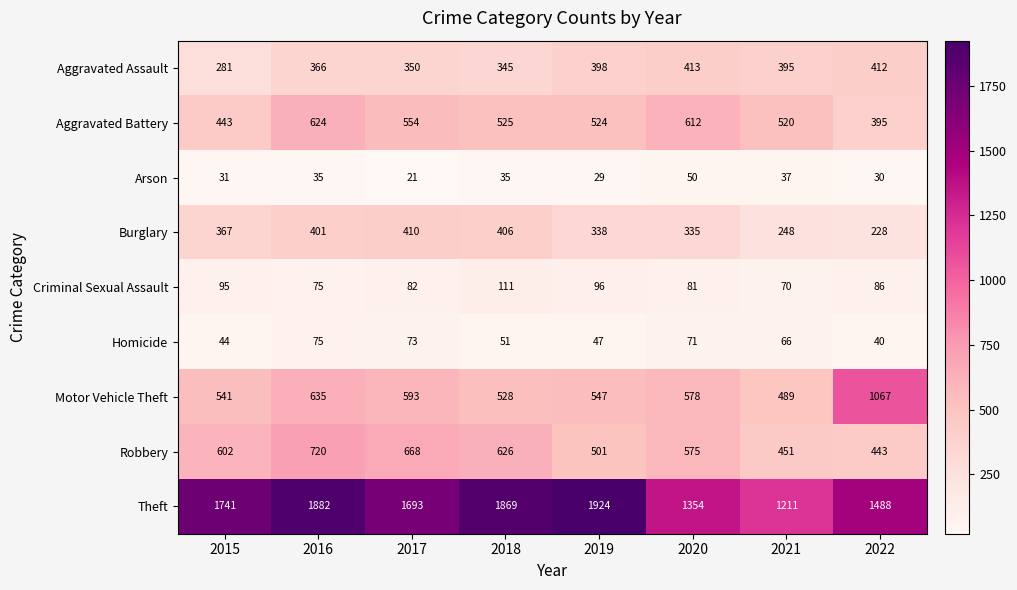

Count the number of categories in the chart.

8